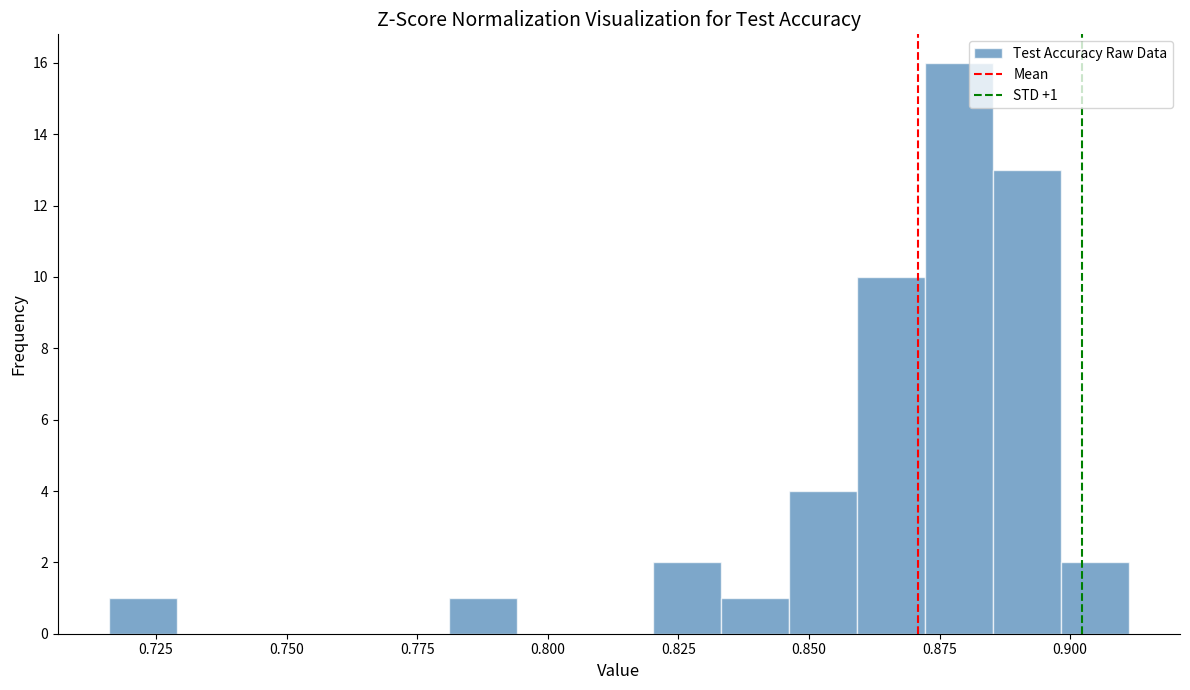

Read against the x-axis, roughly where is the centre of the tallest bar?

0.880